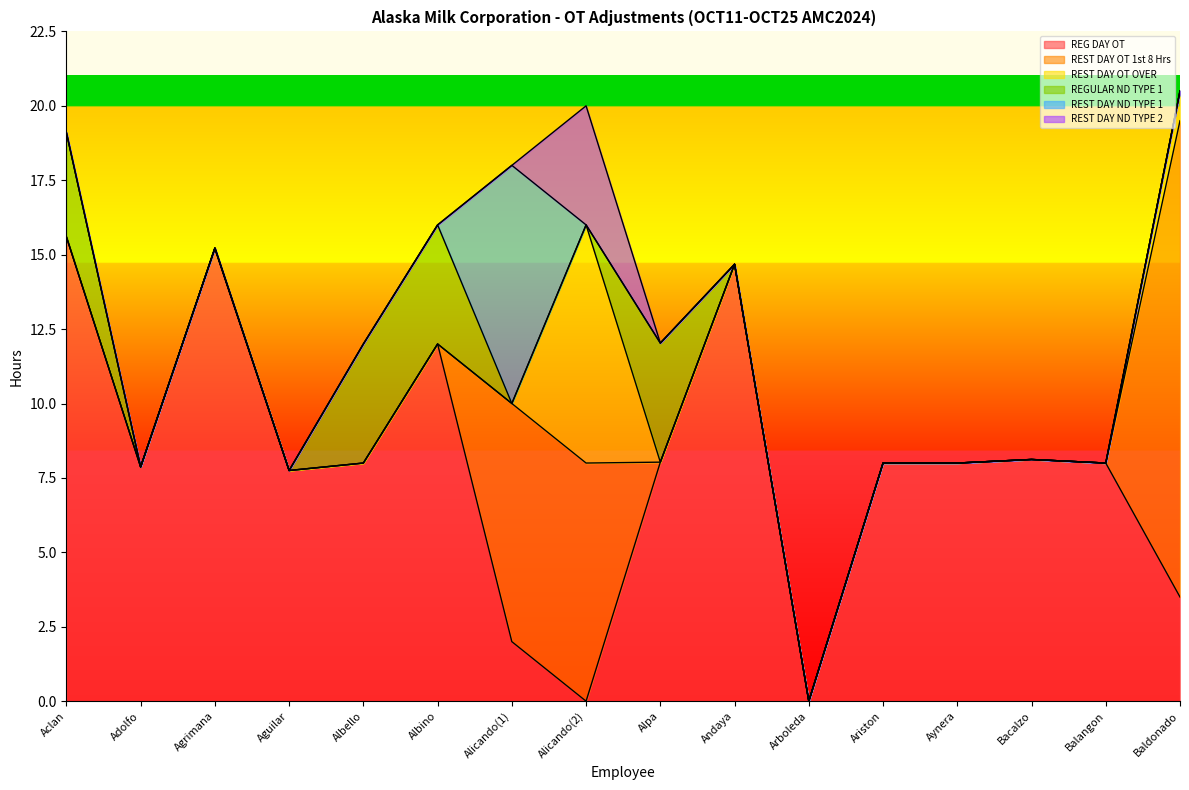

True or false: REST DAY OT OVER and REST DAY OT 1st 8 Hrs cross at least once.

False